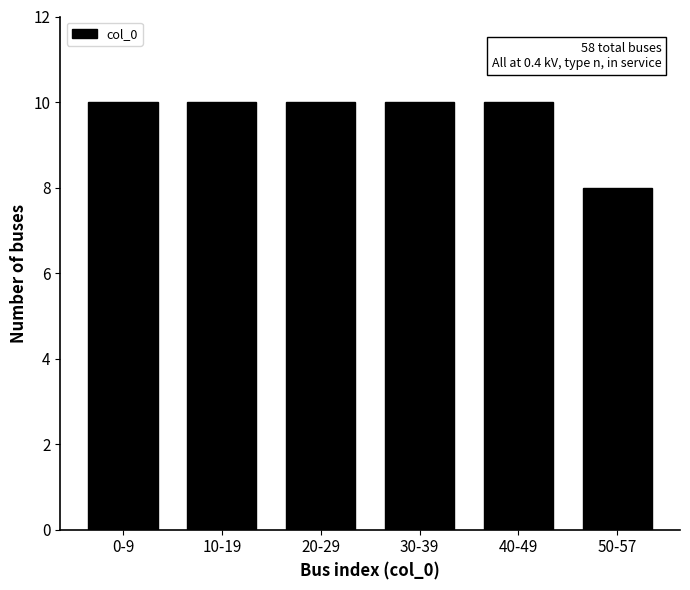

Reading right to left, what are all the values shown in this chart?

50-57=8	40-49=10	30-39=10	20-29=10	10-19=10	0-9=10